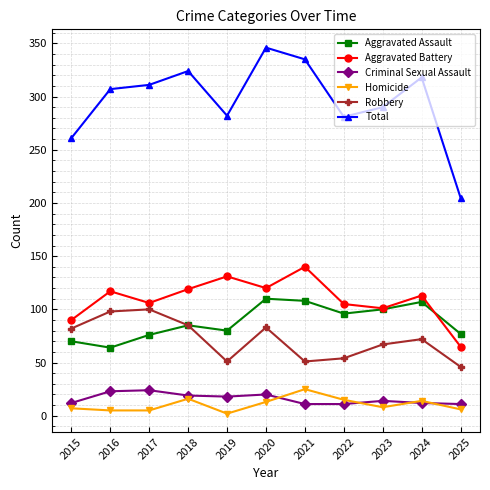

Which series has the largest total across all categories?

Total